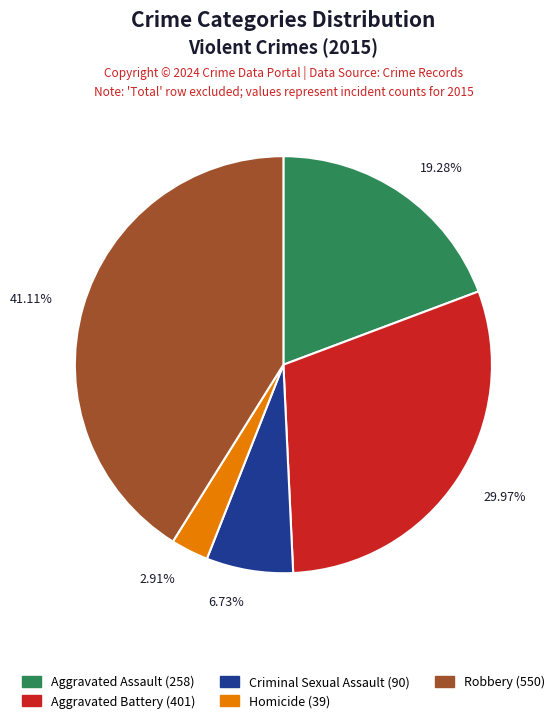

What is the ratio of the value at Robbery to the value at Aggravated Battery?

1.4